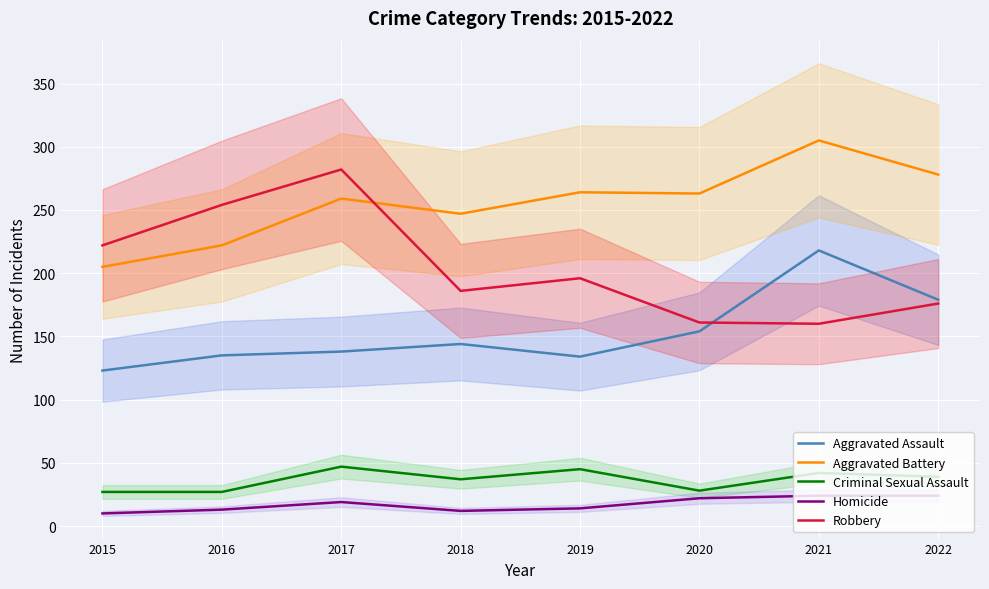

How many data points in Robbery are less than 196?

4